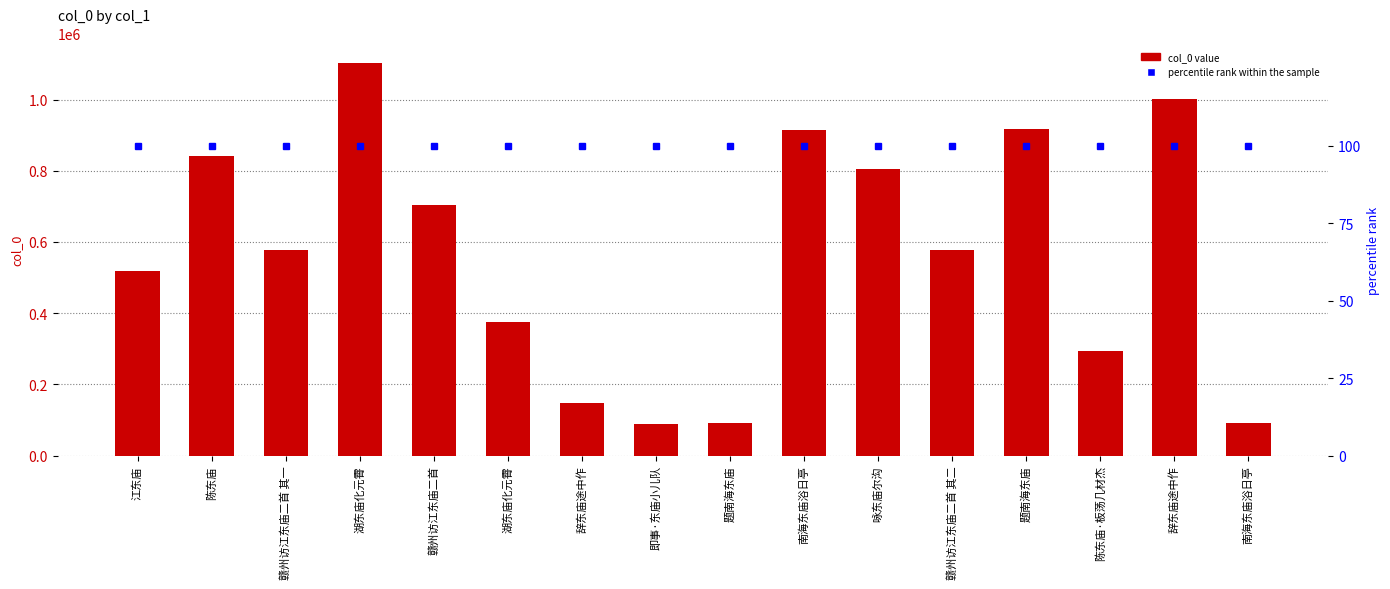

What is the smallest value displayed?

100